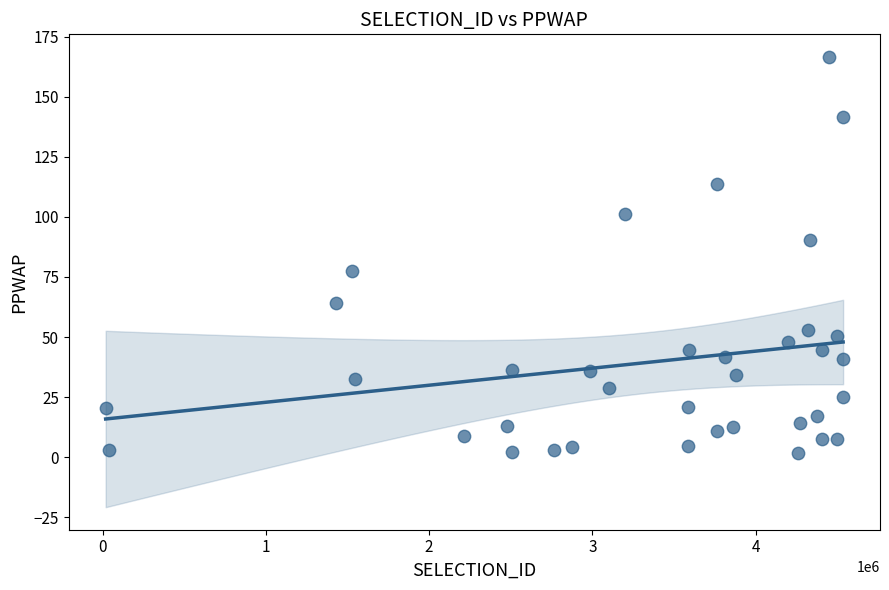

What is the range of X values (max minus min)?

4518233.0